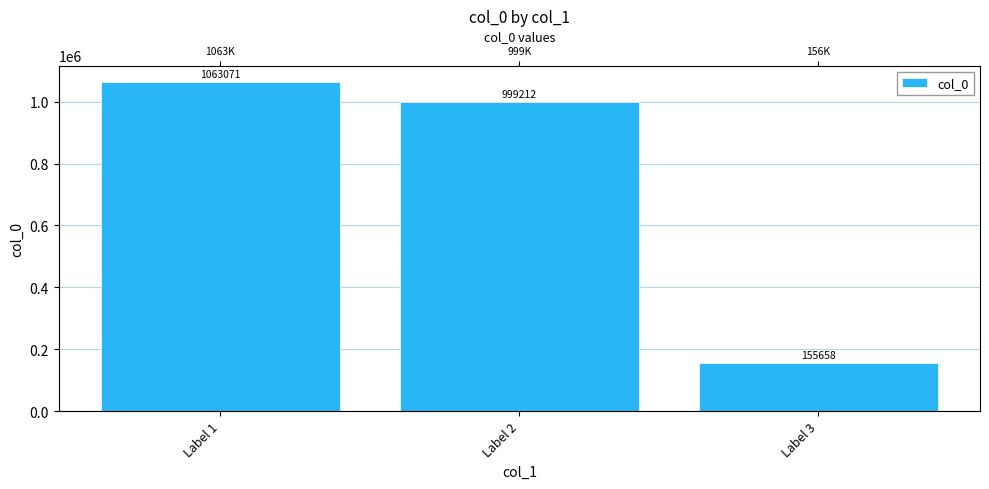

What is the change in value from Label 1 to Label 3?

-907413